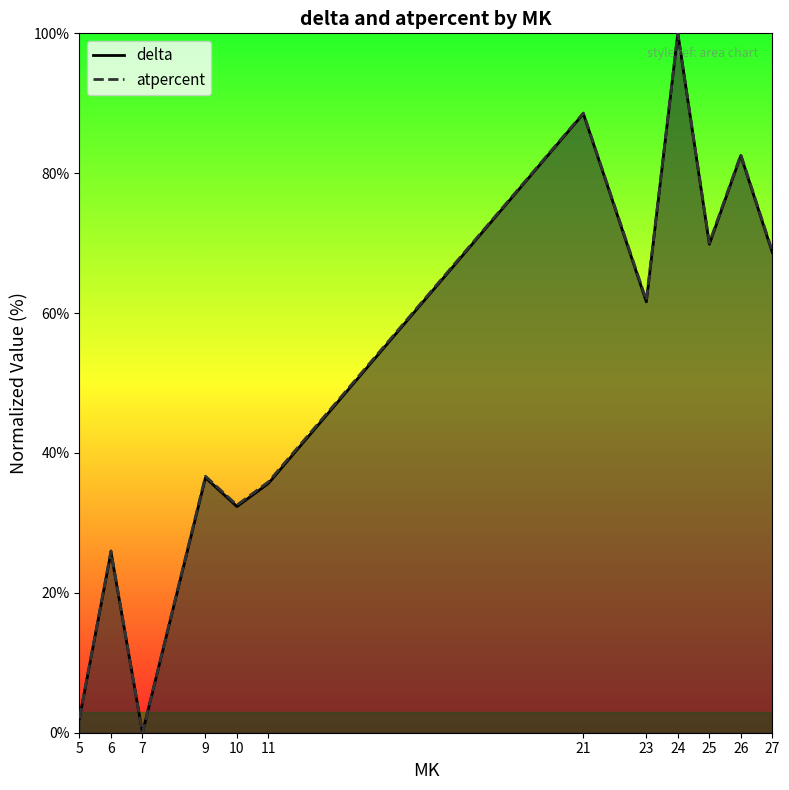

True or false: atpercent and delta intersect in this chart.

False